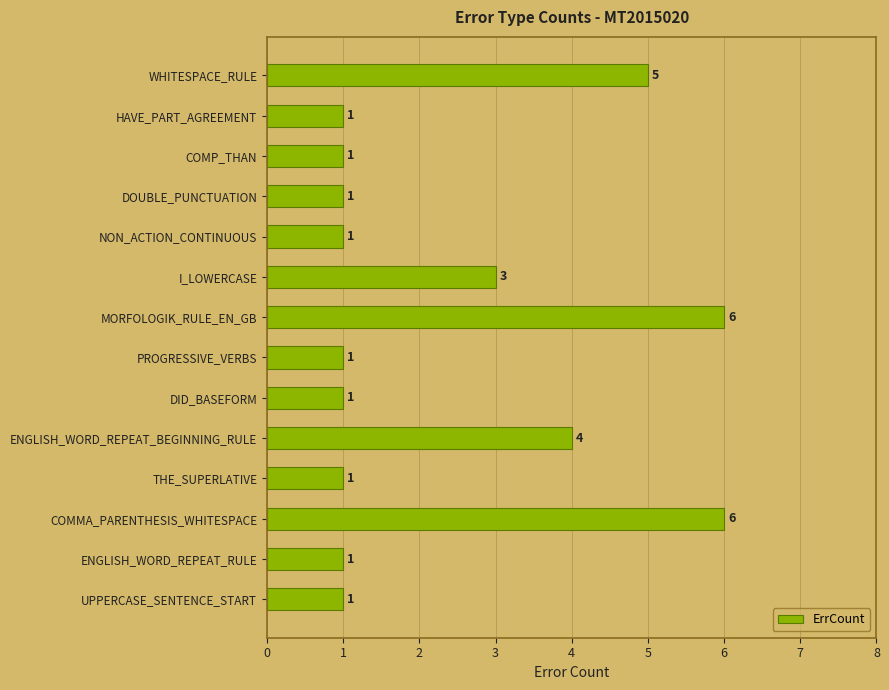

At which label is the value closest to 3?

I_LOWERCASE